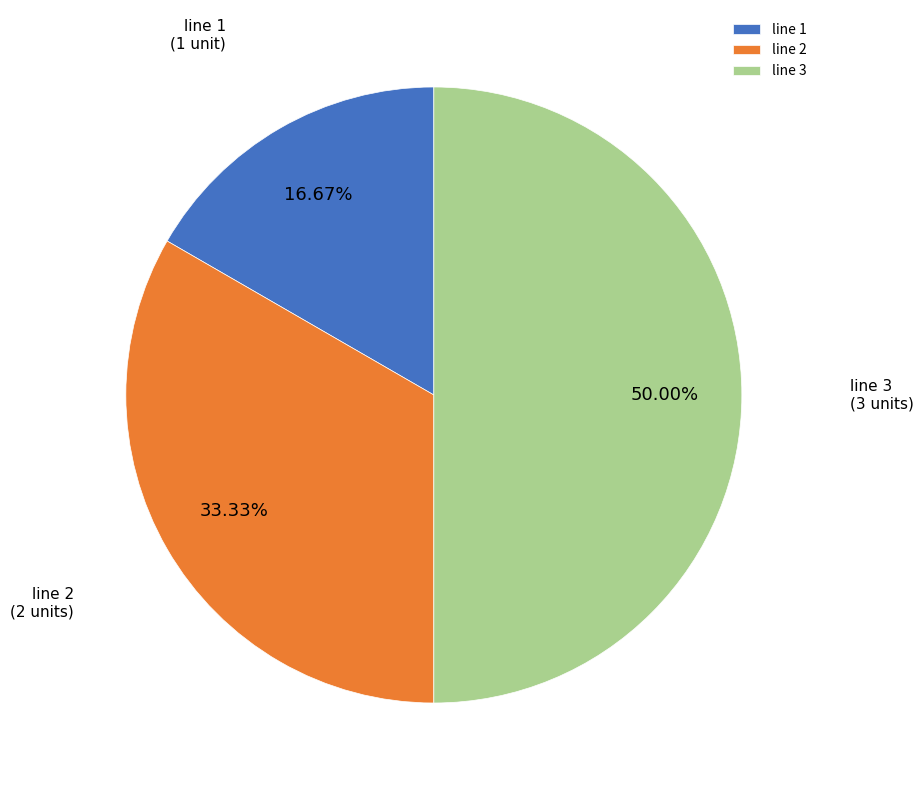

Does line 1 account for over 50% of the chart?

No